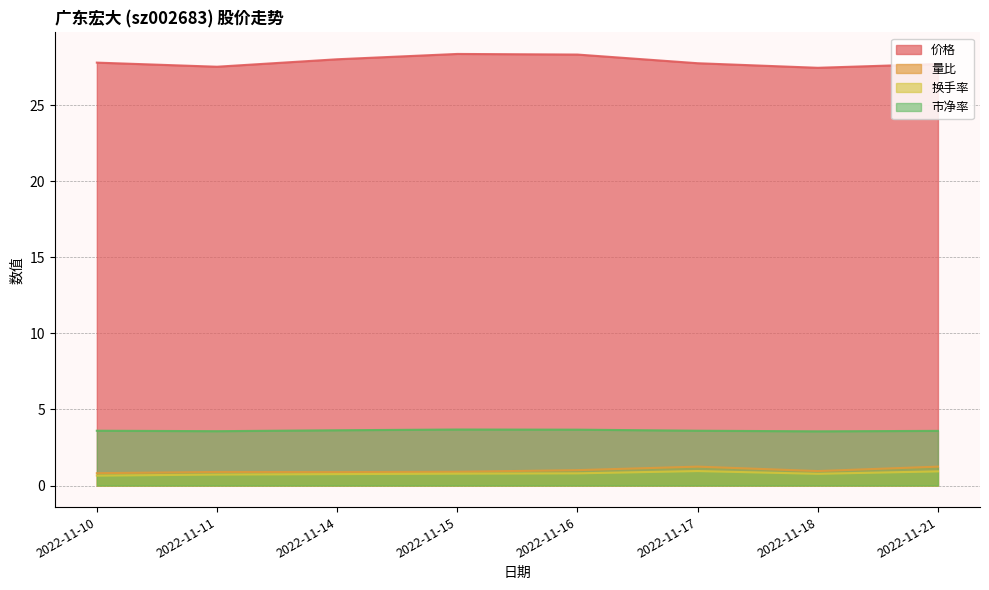

At how many categories does at least one series exceed 9?

8